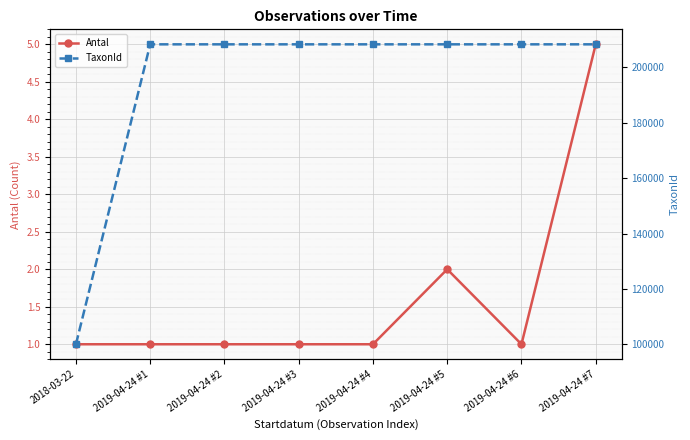

Does the chart display data point markers on the line(s)?

Yes